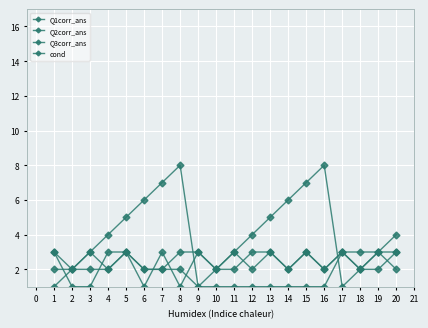

Does the chart have visible grid lines?

Yes